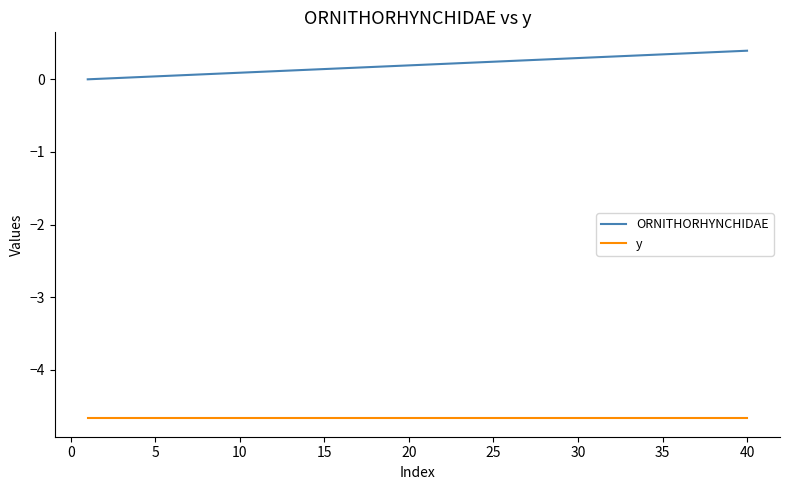

Rank the series by their average value, from lowest to highest.

y, ORNITHORHYNCHIDAE